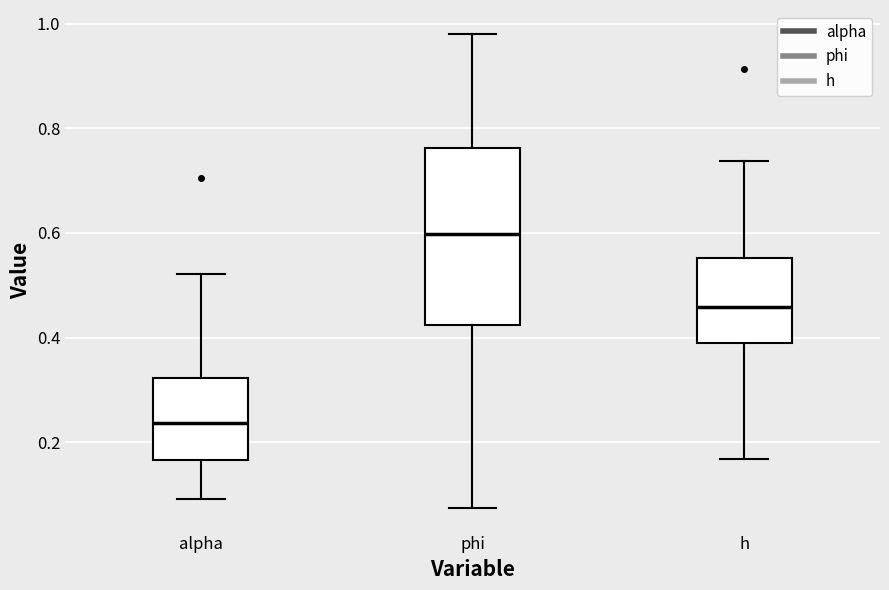

Where does the lower whisker of the box for h end on the y-axis? The values are not printed on the chart, so give them approximately, as read against the axis.

0.16